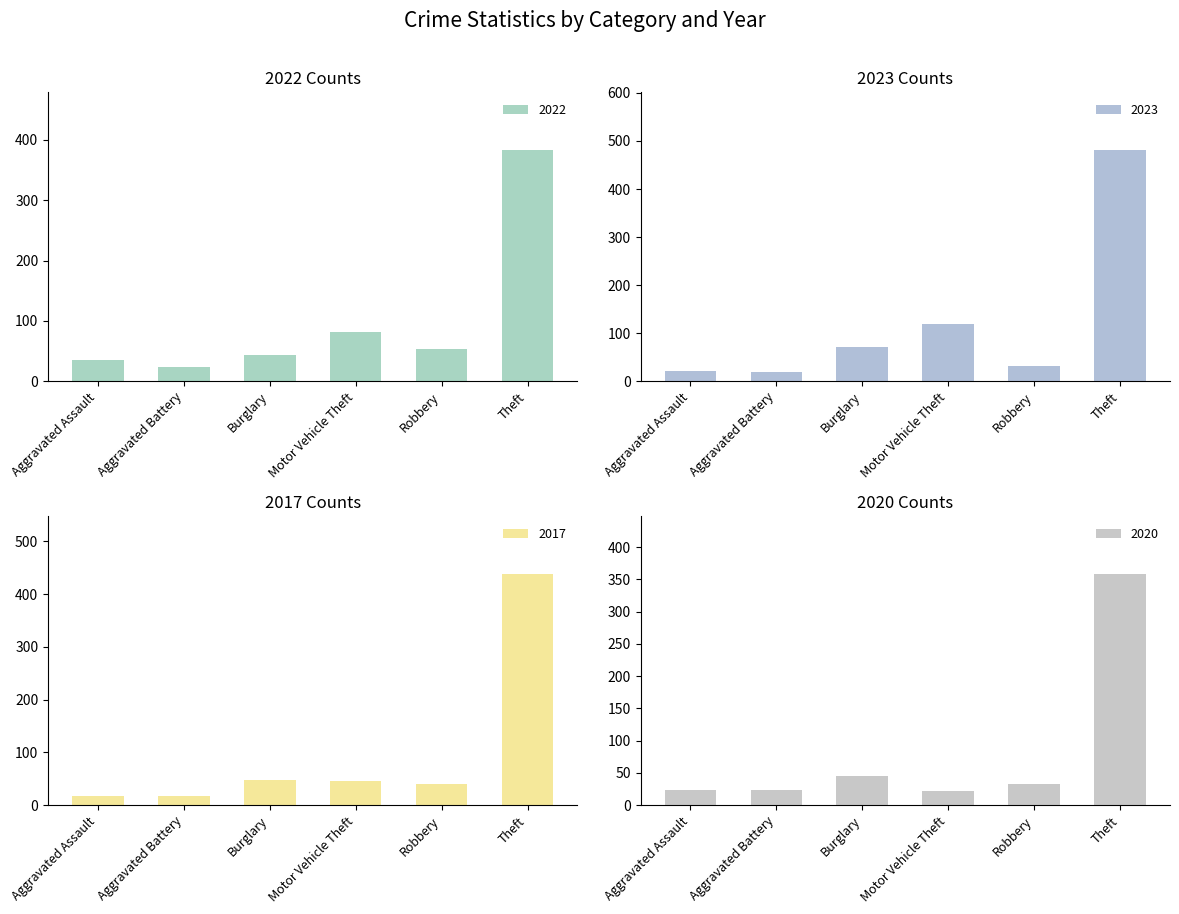

Where does the 2023 series first go above 71?

Motor Vehicle Theft